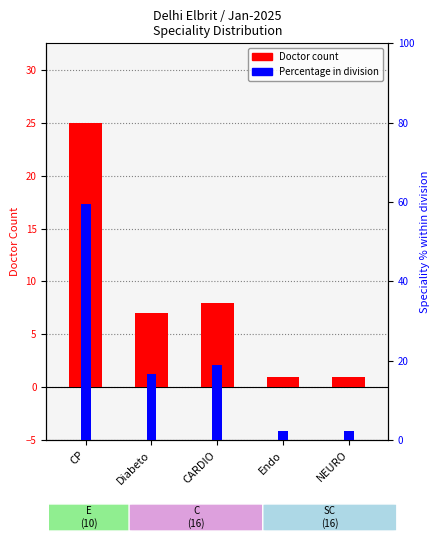

Rank the series at CP from lowest to highest value.

Doctor count, Percentage within division